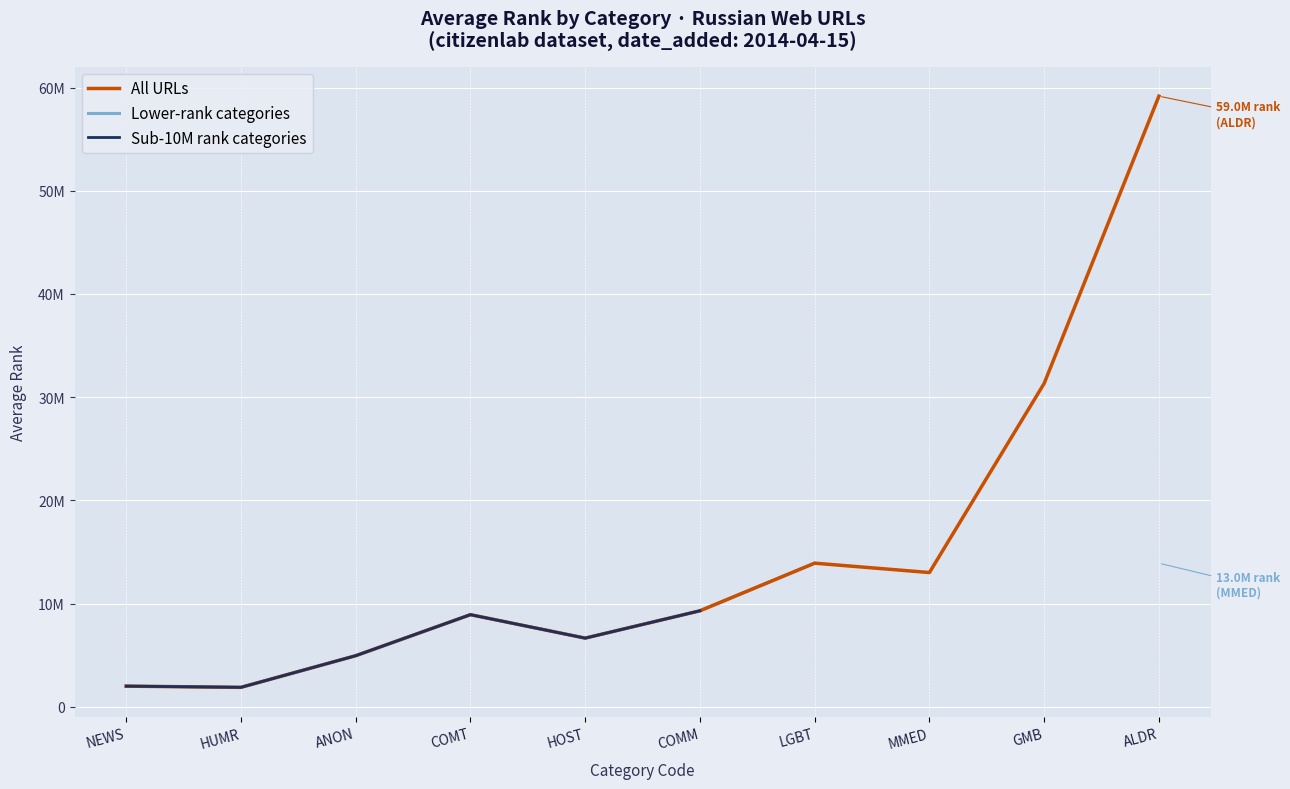

Between COMT and LGBT, which series saw the biggest shift?

All URLs